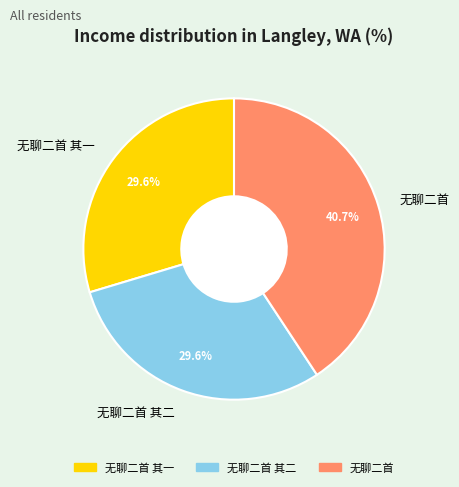

True or false: 无聊二首 其一 accounts for 20% of the total.

False